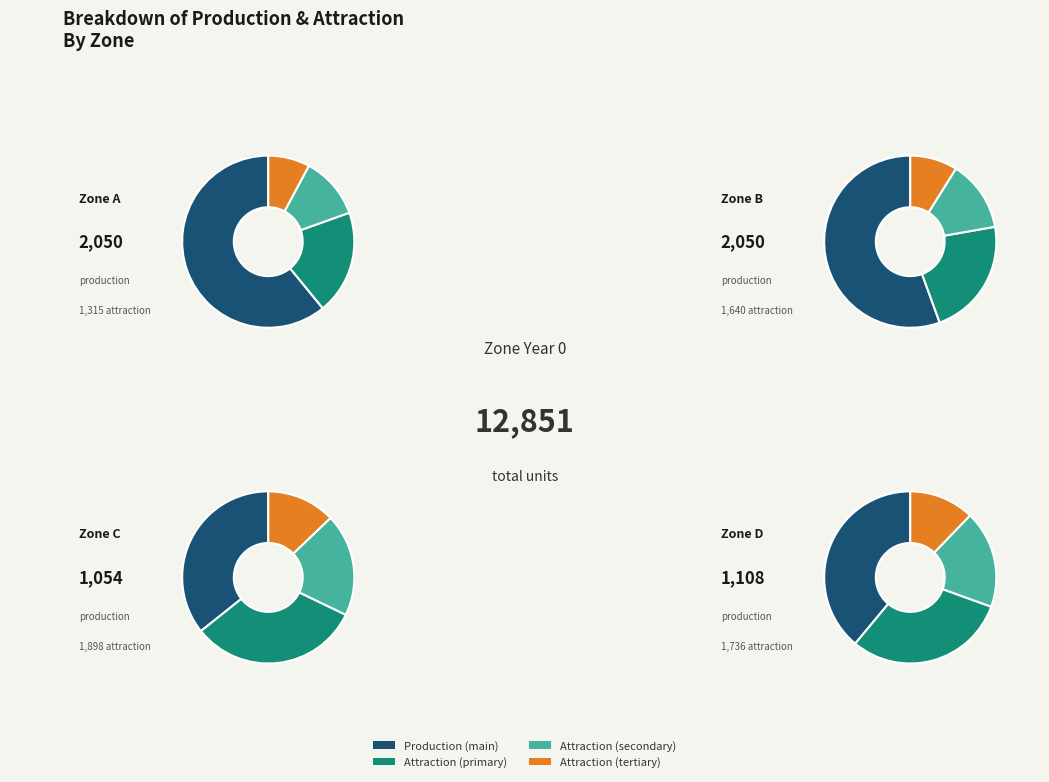

Does C account for over 50% of the chart?

No